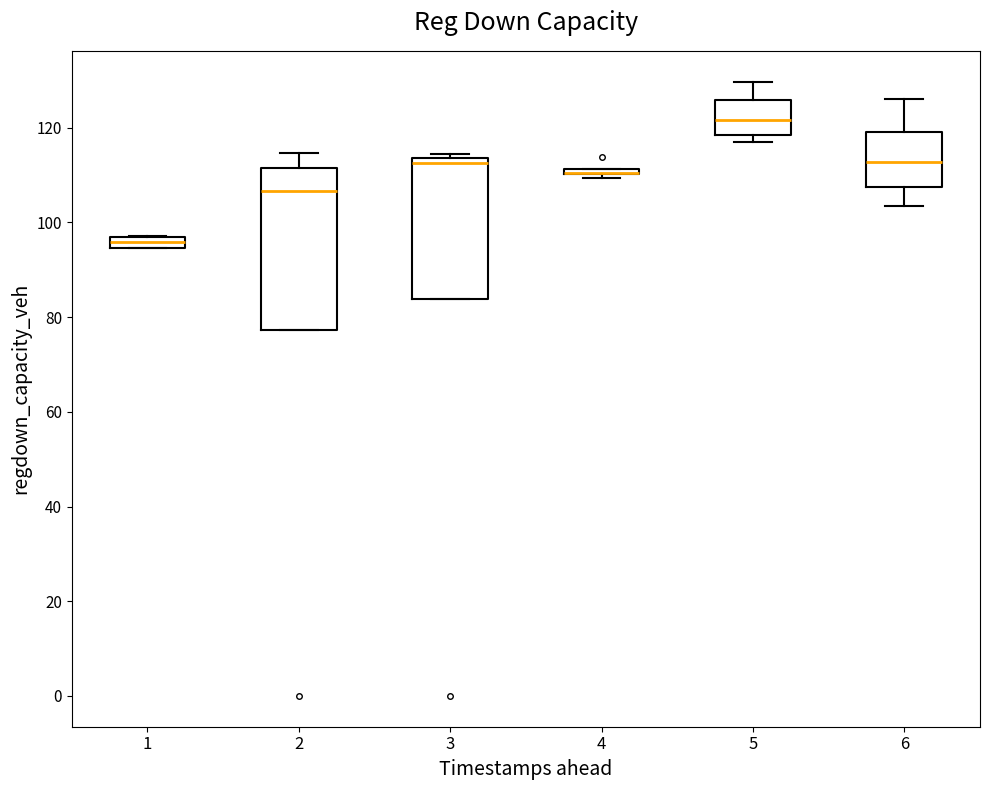

Which box is the tallest, from its lower edge to its upper edge?

2